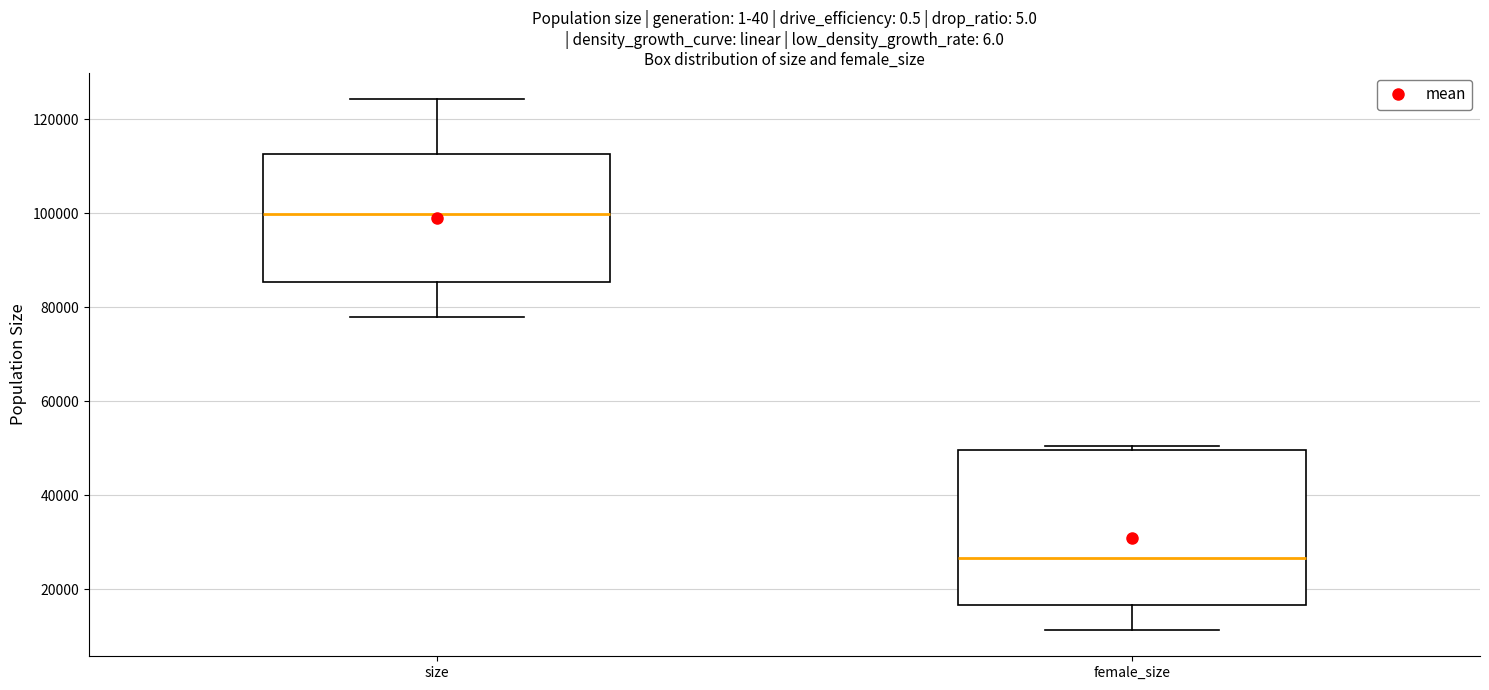

Reading left to right, read every box against the y-axis: the position of its median line, the range the box covers, and the ends of its whiskers. The values are not printed on the chart, so give them approximately, as read against the axis.

size: median 100000, box 86000 to 112000, whiskers 78000 to 124000
female_size: median 26000, box 16000 to 50000, whiskers 12000 to 50000 (just above the box's upper edge)